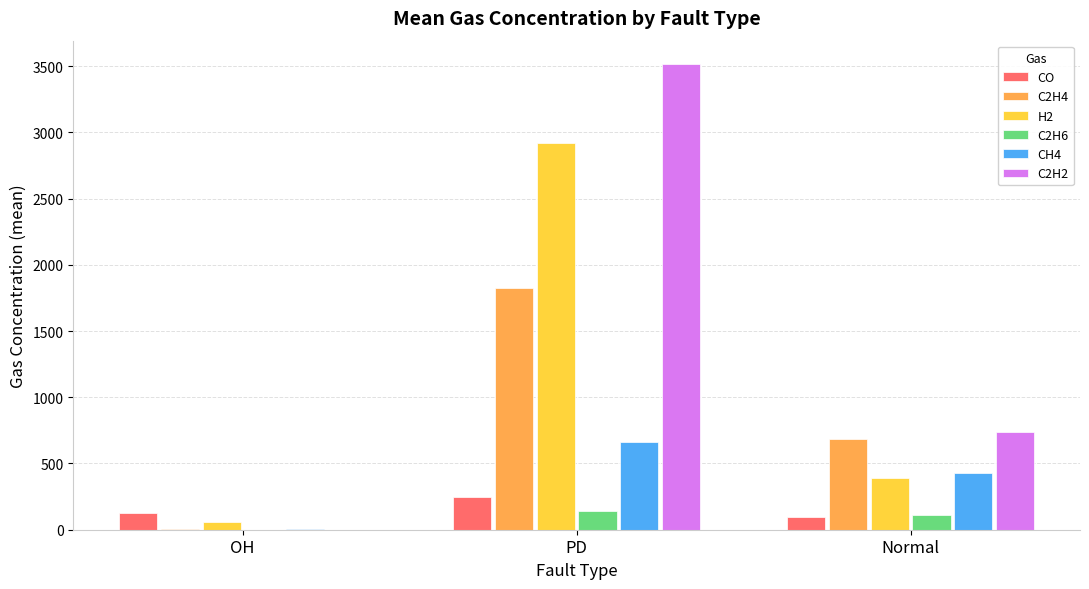

Reading right to left, transcribe all the data shown in this chart.

CO: Normal=93.4	PD=249.9	OH=127.3
C2H4: Normal=686.0	PD=1827.9	OH=9.0
H2: Normal=387.5	PD=2917.7	OH=57.1
C2H6: Normal=110.8	PD=140.4	OH=0.3
CH4: Normal=425.1	PD=662.8	OH=8.1
C2H2: Normal=734.6	PD=3516.4	OH=0.3